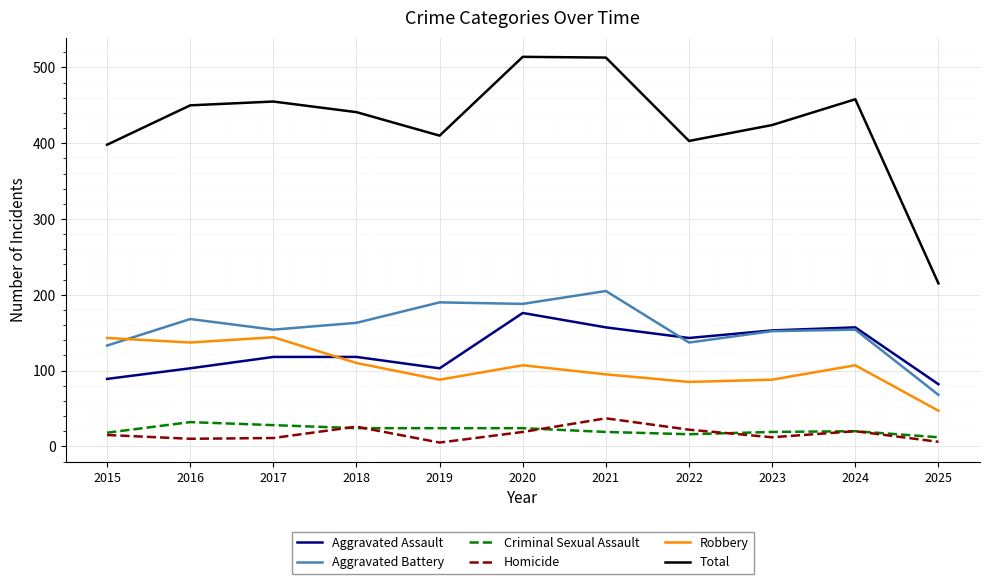

Which series has the largest total across all categories?

Total